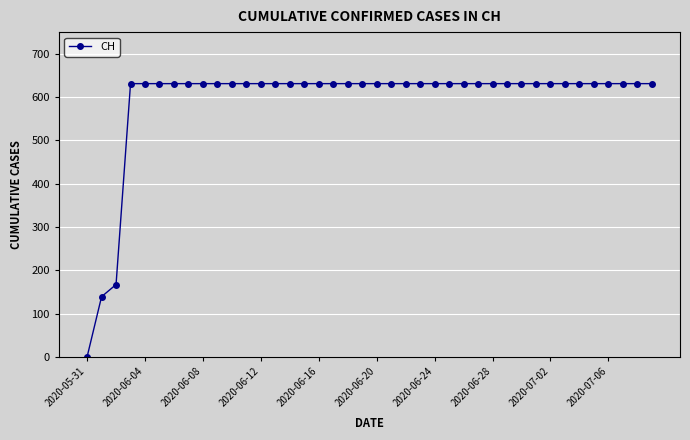

What is the greatest value displayed?

631